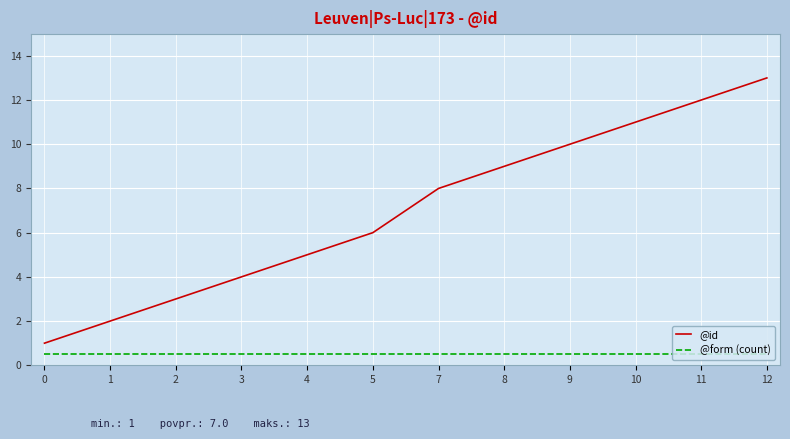

What is the minimum value for @id?

1.0